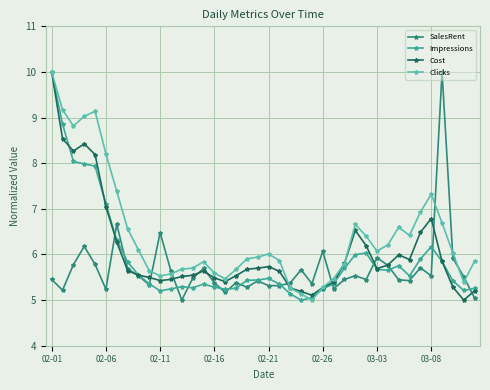

Which series has the largest total across all categories?

Clicks